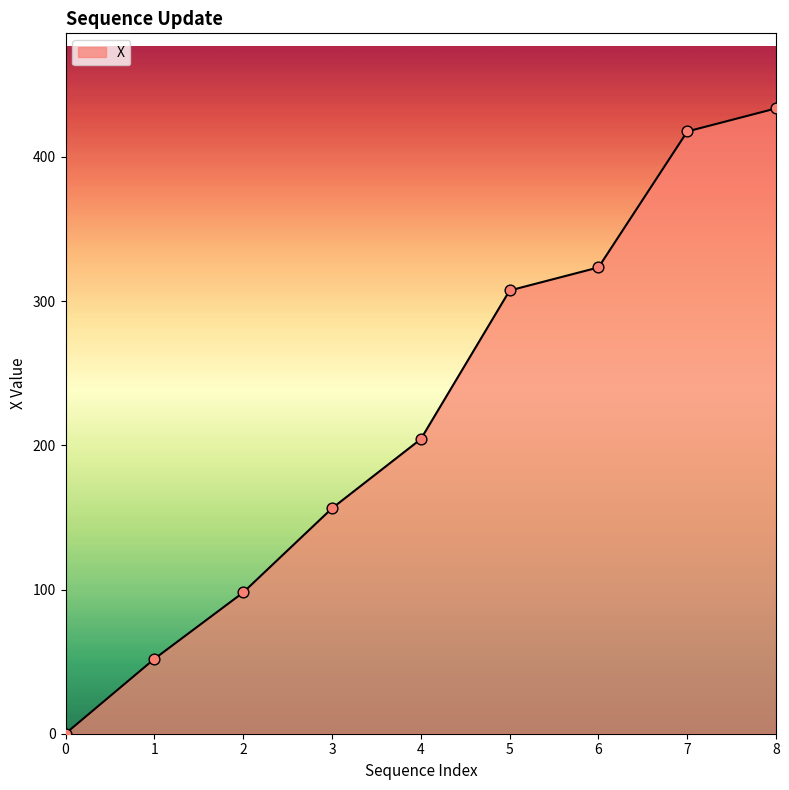

Which has a higher value, 1 or 4?

4